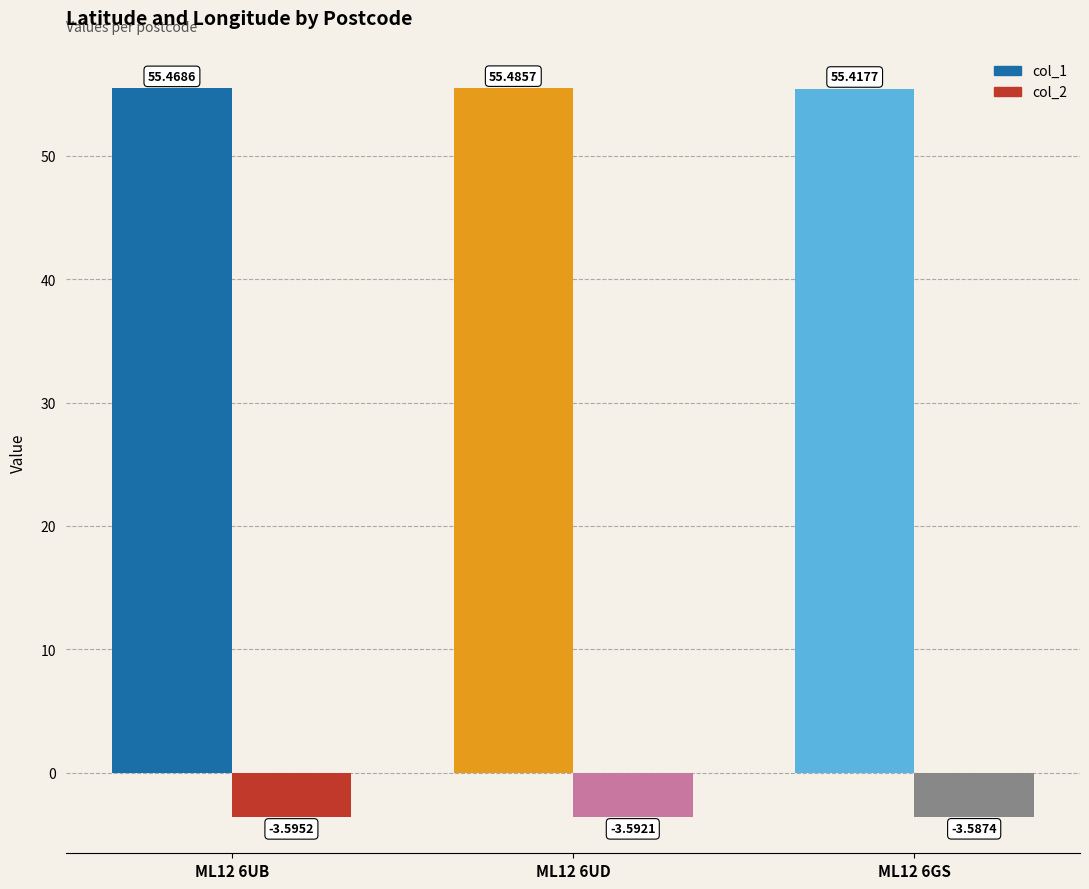

What is the smallest value displayed?

-3.6